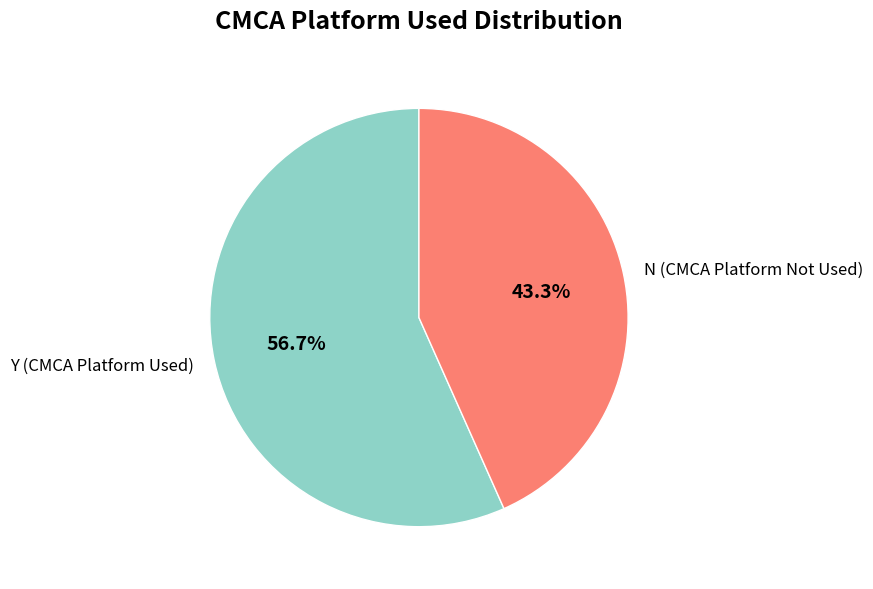

Which slice is the largest?

Y